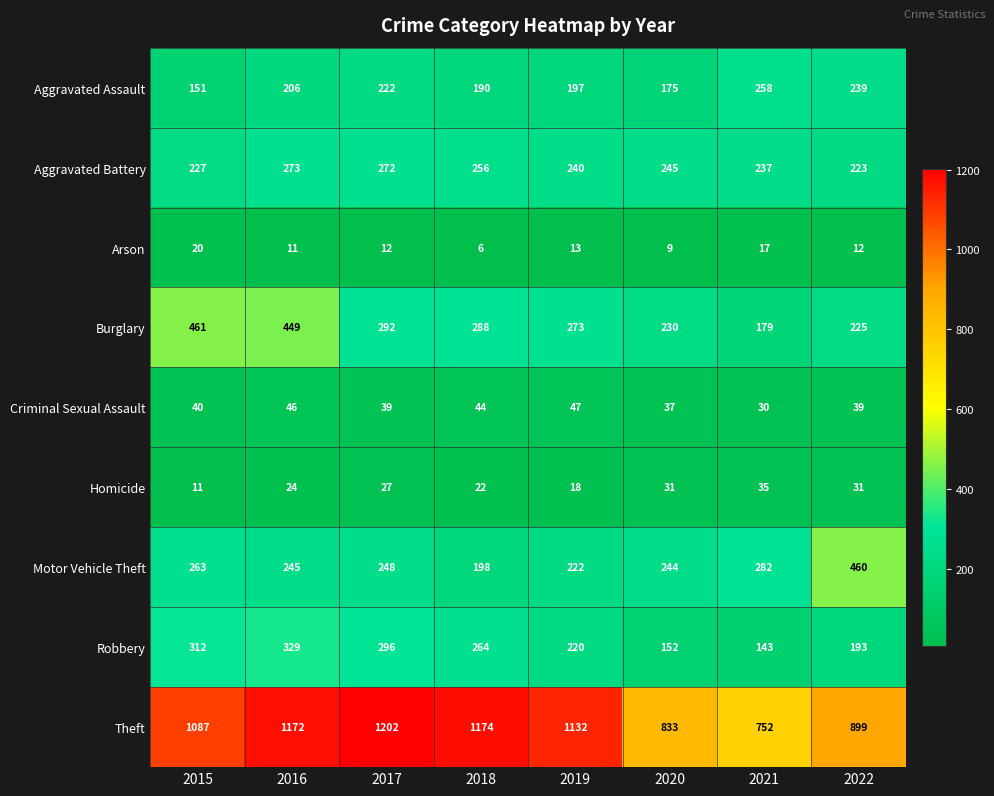

Is it true that Motor Vehicle Theft equals 248 at 2017?

True